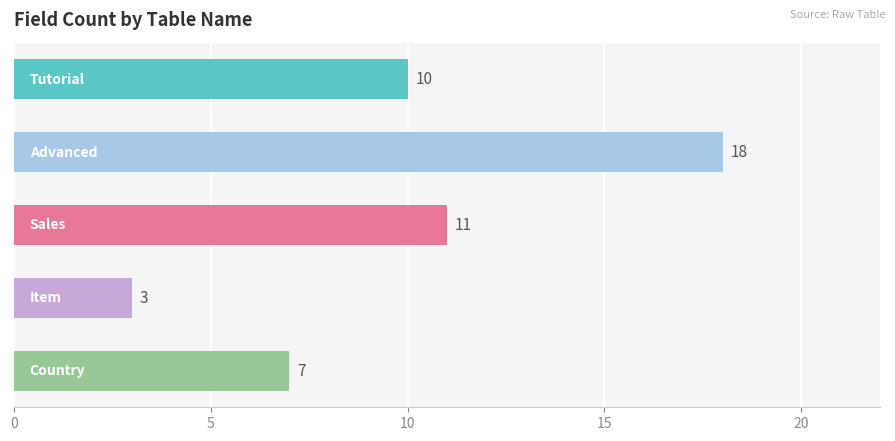

What is the minimum value shown in the chart?

3